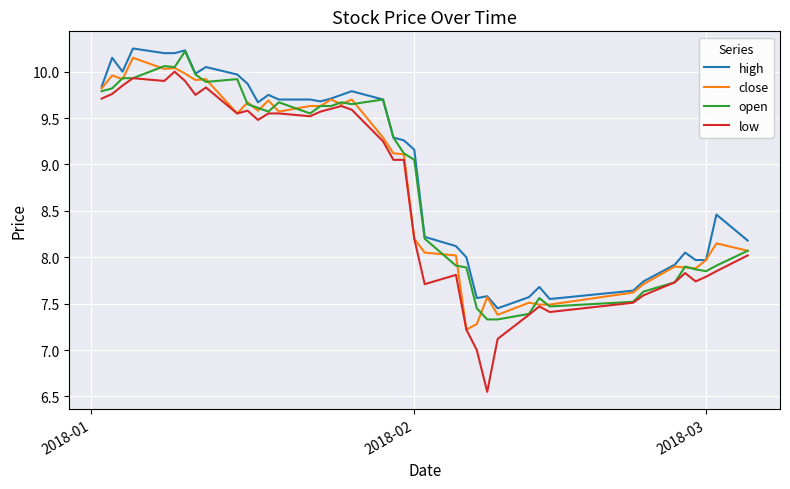

What is the minimum value for open?

7.3